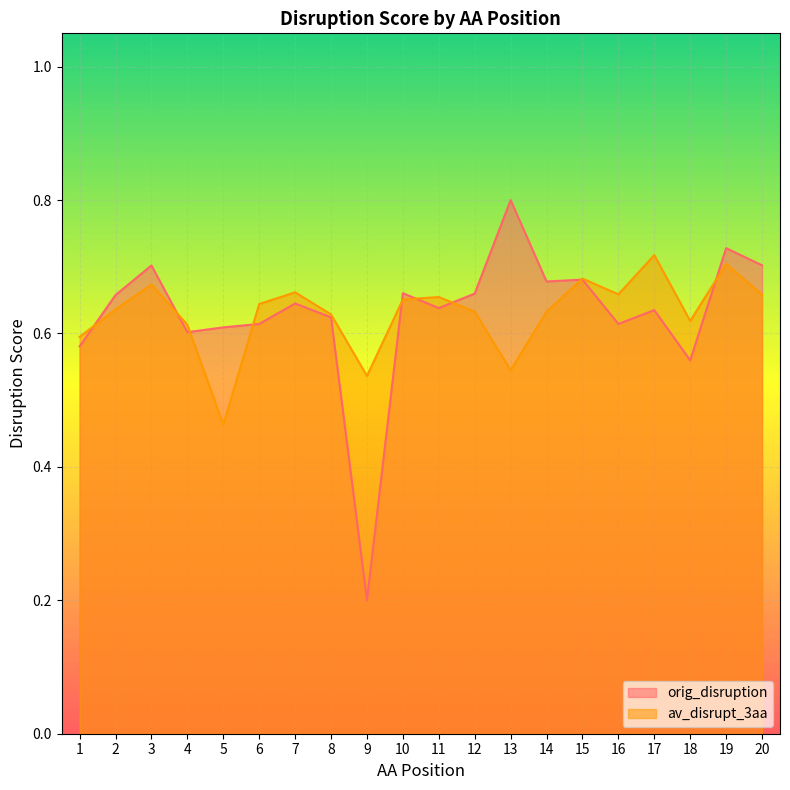

Rank the series by their maximum value, from highest to lowest.

orig_disruption, av_disrupt_3aa